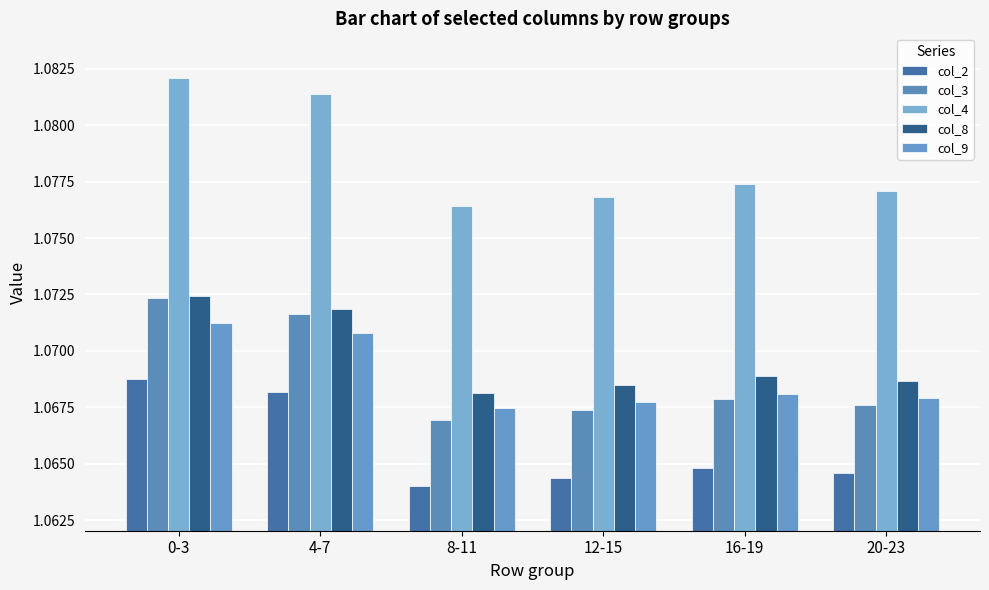

What is the approximate value of col_2 at 0-3?

1.1